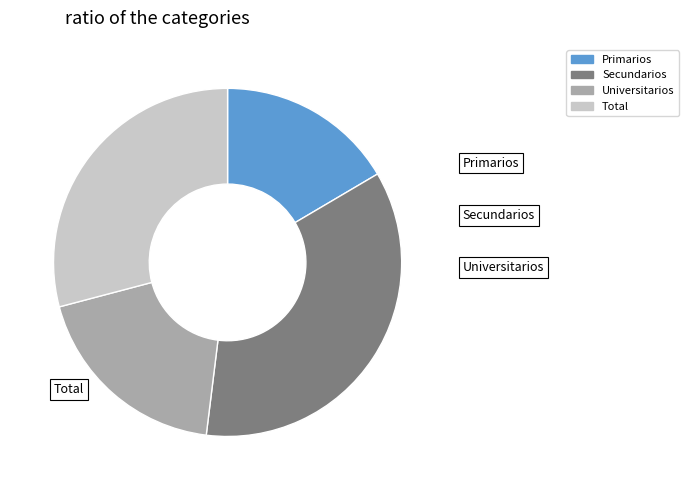

Does Primarios represent more than half of the total?

No